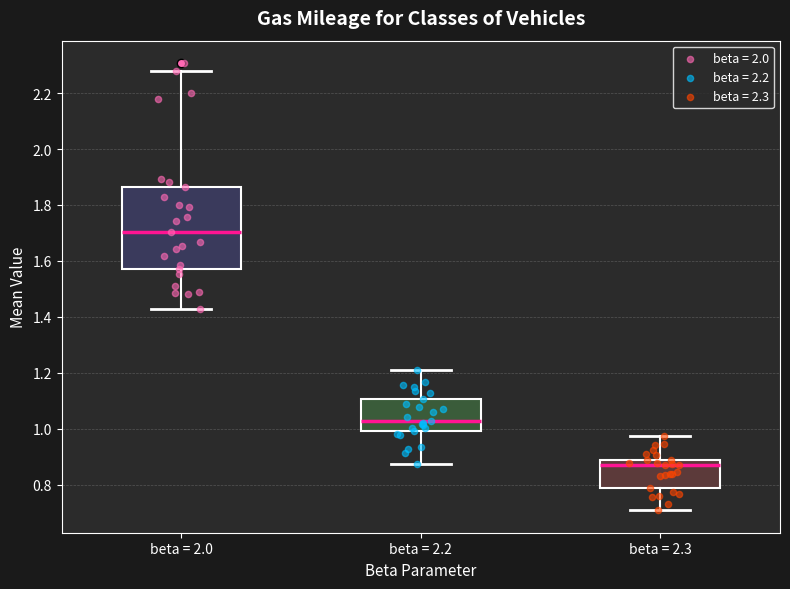

Reading left to right, transcribe this box plot: for each box, give where its median line is, the range the box spans, and where its two whiskers end, as read against the y-axis. The values are not printed on the chart, so give them approximately, as read against the axis.

beta = 2.0: median 1.70, box 1.58 to 1.86, whiskers 1.42 to 2.28
beta = 2.2: median 1.02, box 1.00 to 1.10, whiskers 0.88 to 1.22
beta = 2.3: median 0.86, box 0.78 to 0.88, whiskers 0.70 to 0.98